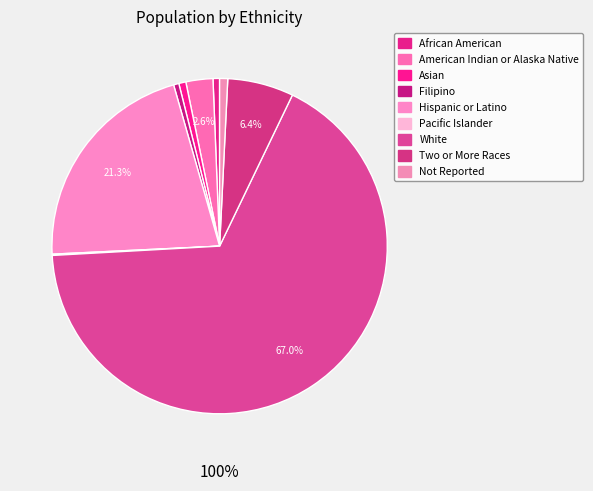

Rank the categories by value from lowest to highest.

Pacific Islander, Filipino, African American, Asian, Not Reported, American Indian or Alaska Native, Two or More Races, Hispanic or Latino, White